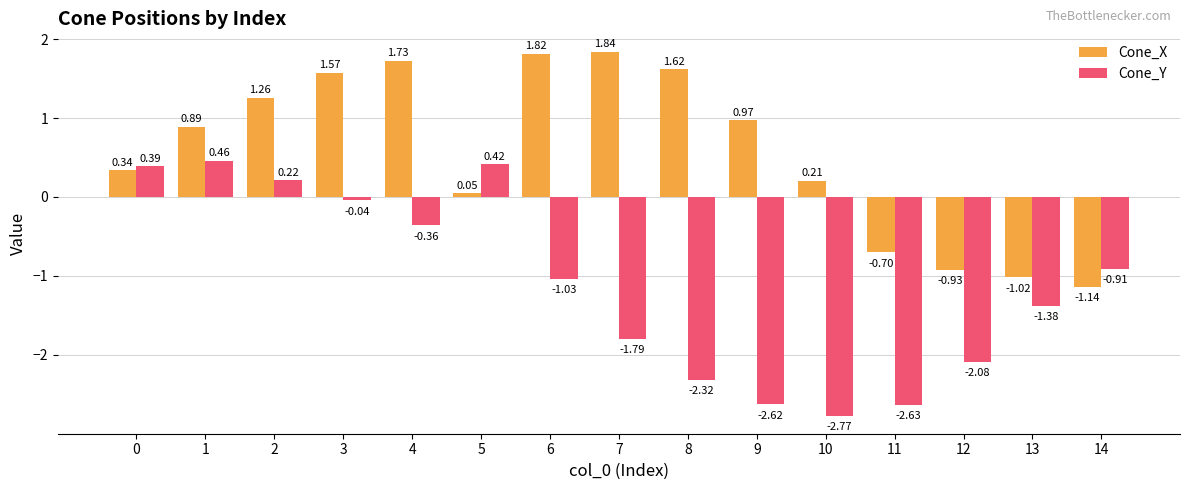

Count the number of categories in the chart.

15